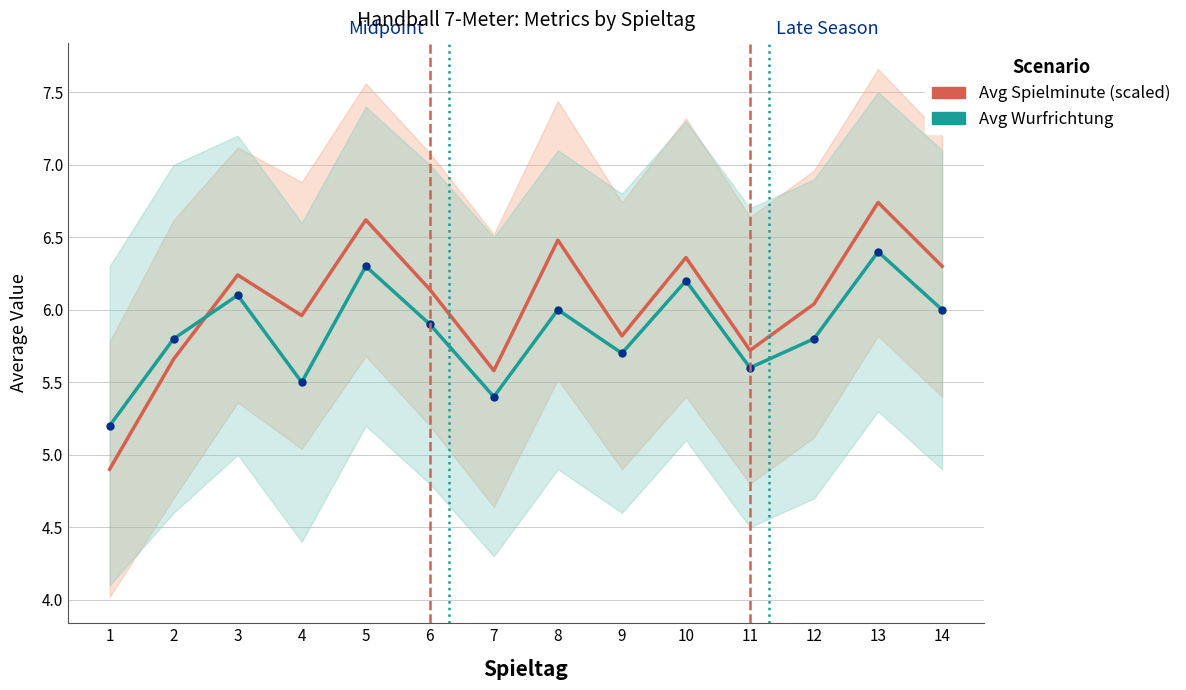

What is the sum of the Avg Spielminute (scaled) values at 5 and 8?

13.1